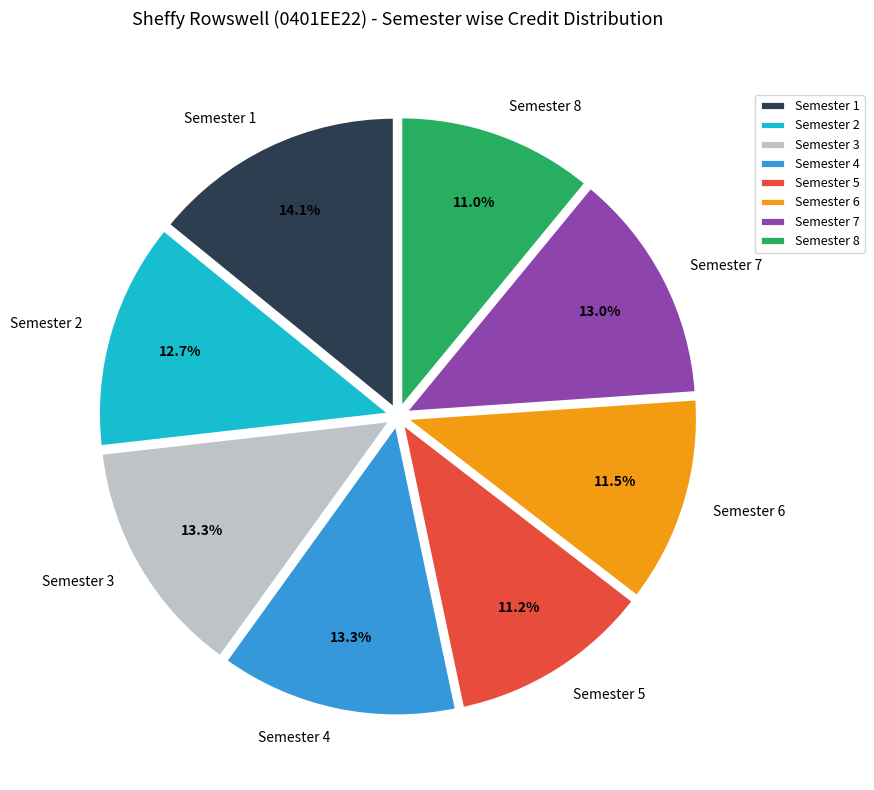

What percentage is the Semester 7 slice, to the nearest percent?

13%